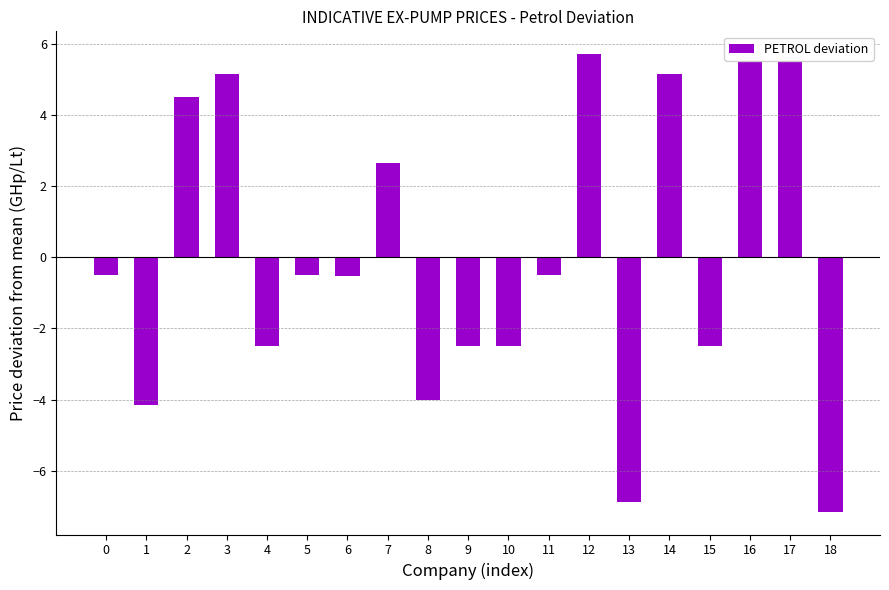

What is the difference between the values at 16 and 15?

8.0